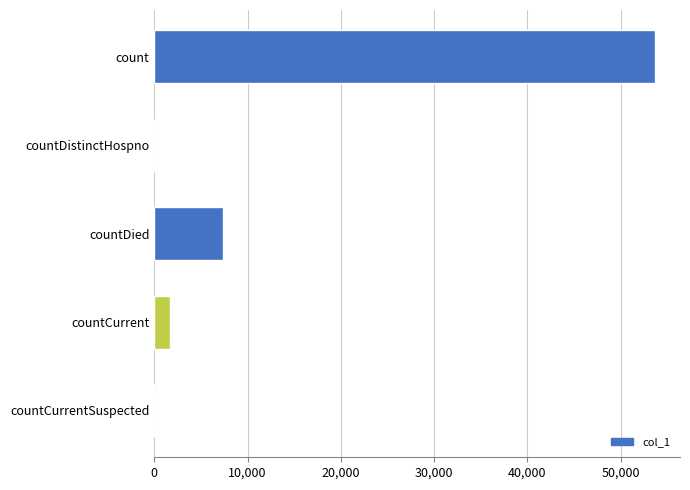

The value at countDied is 7379. True or false?

True